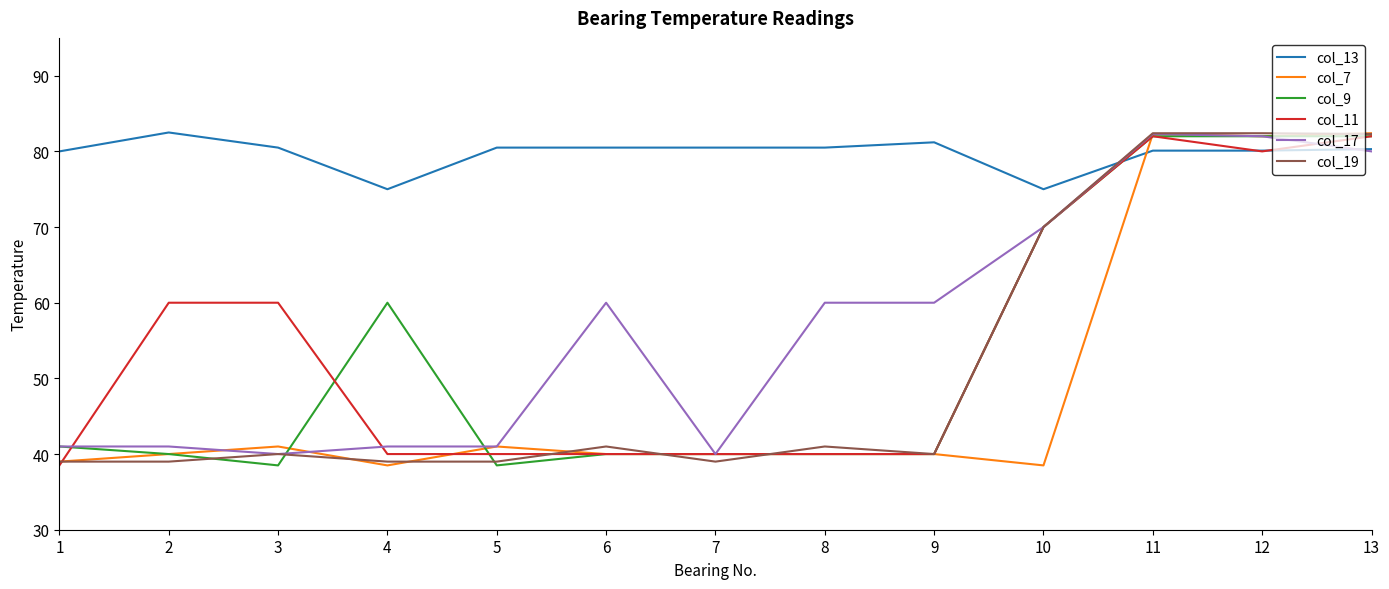

What is the smallest value displayed?

38.5